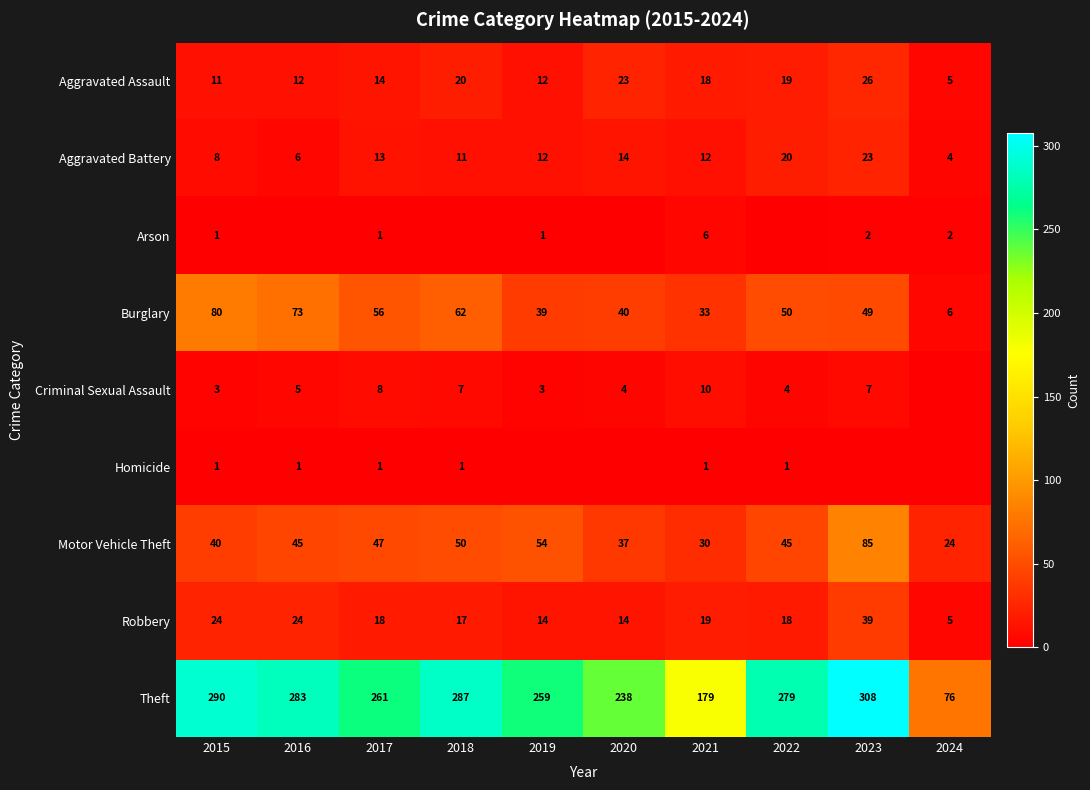

Read the Aggravated Battery value at 2020.

14